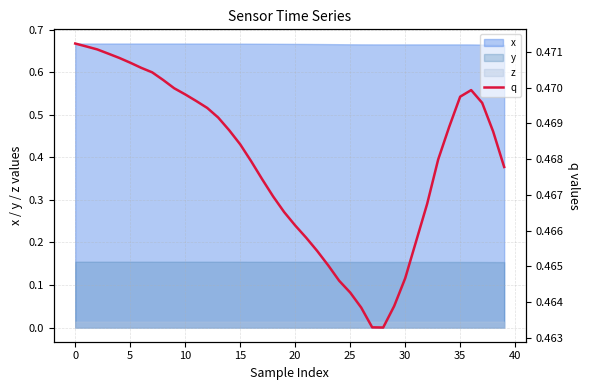

True or false: the data has more than 1 interior local peaks.

False